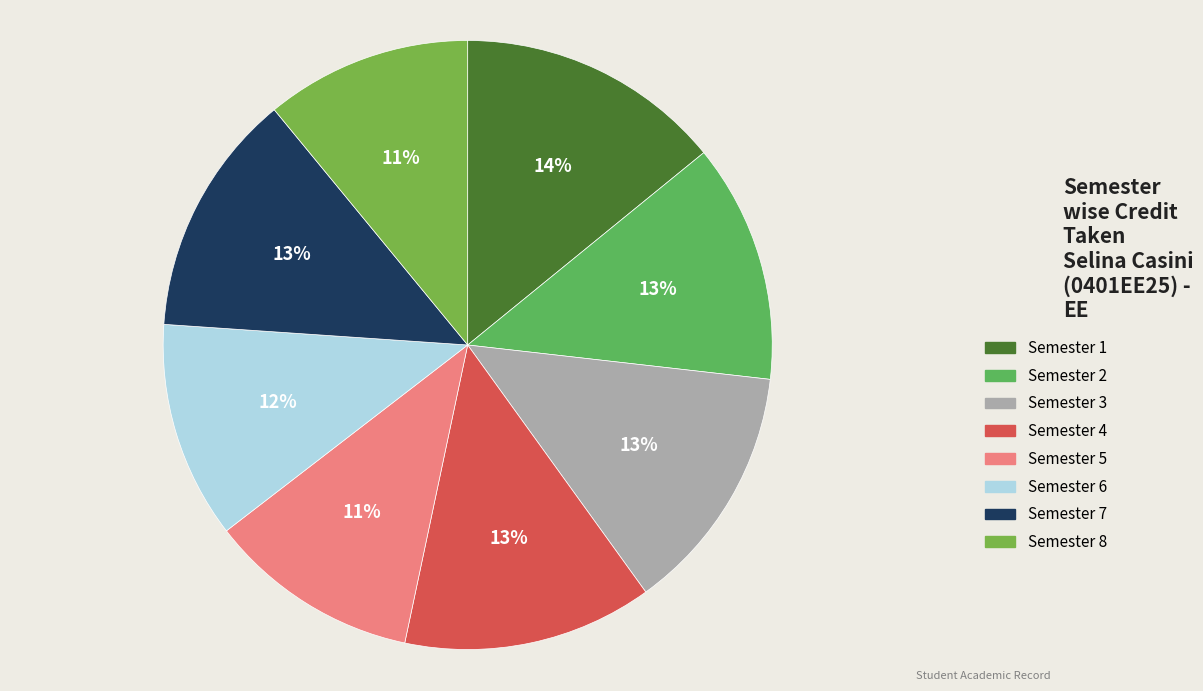

What percentage is the Semester 2 slice, to the nearest percent?

13%